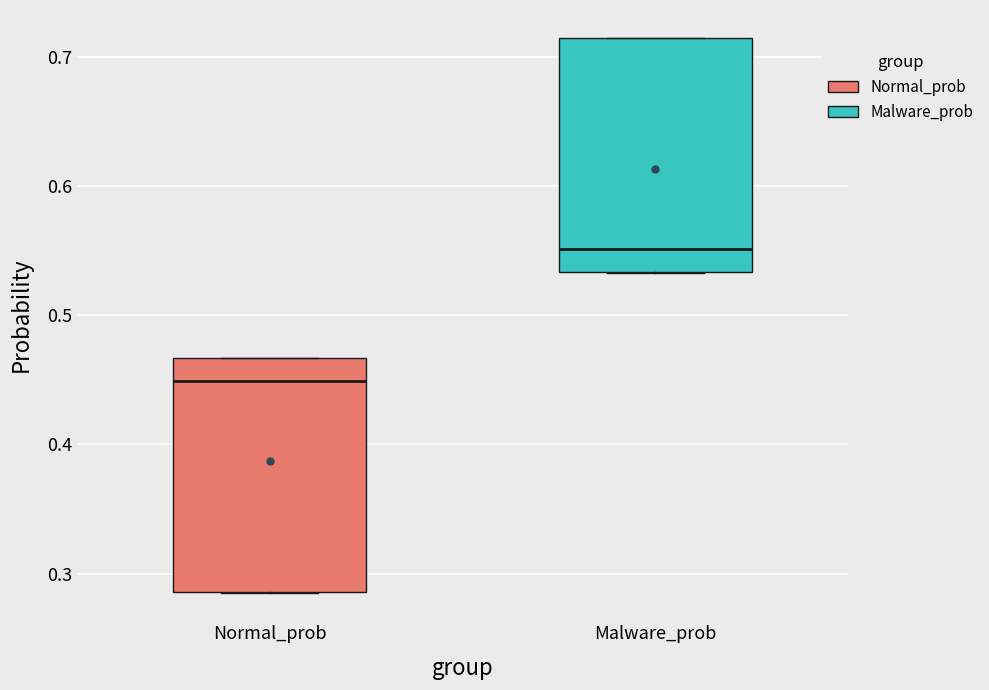

Reading left to right, read every box against the y-axis: the position of its median line, the range the box covers, and the ends of its whiskers. The values are not printed on the chart, so give them approximately, as read against the axis.

Normal_prob: median 0.45, box 0.29 to 0.47, whiskers 0.29 to 0.47
Malware_prob: median 0.55, box 0.53 to 0.71, whiskers 0.53 to 0.71